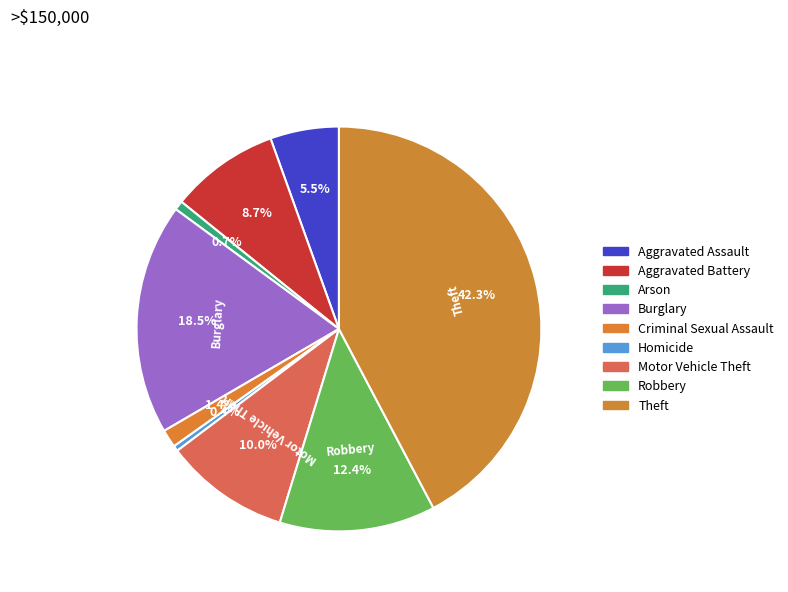

To the nearest percent, what percentage of the pie is Arson?

1%